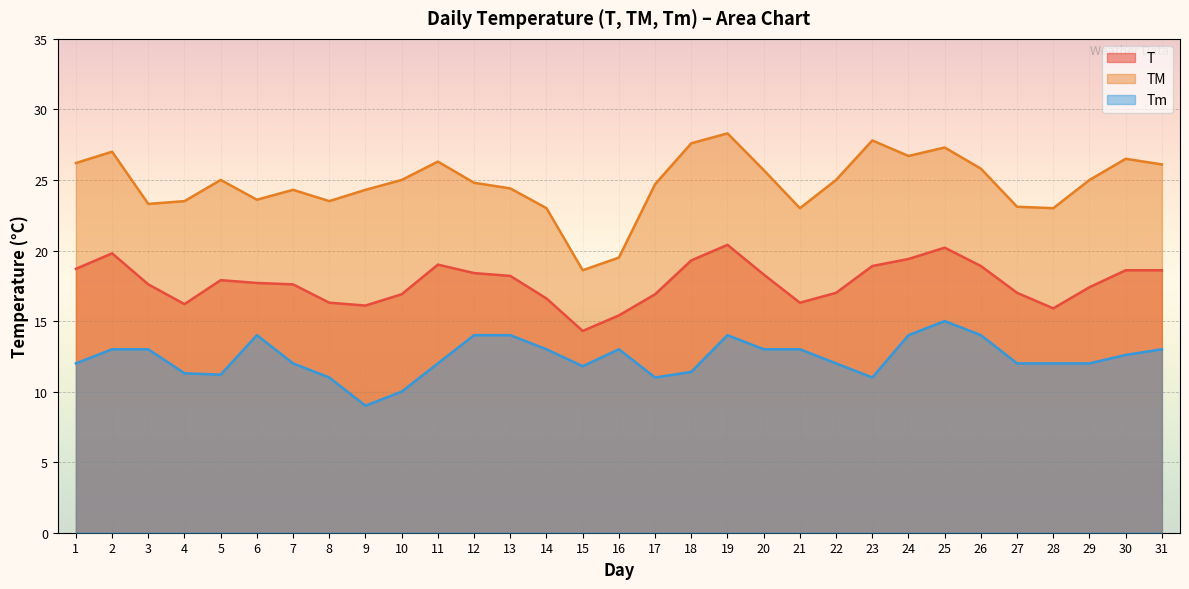

Rank the categories by T value from lowest to highest.

15, 16, 28, 9, 4, 8, 21, 14, 10, 17, 22, 27, 29, 3, 7, 6, 5, 13, 20, 12, 30, 31, 1, 23, 26, 11, 18, 24, 2, 25, 19